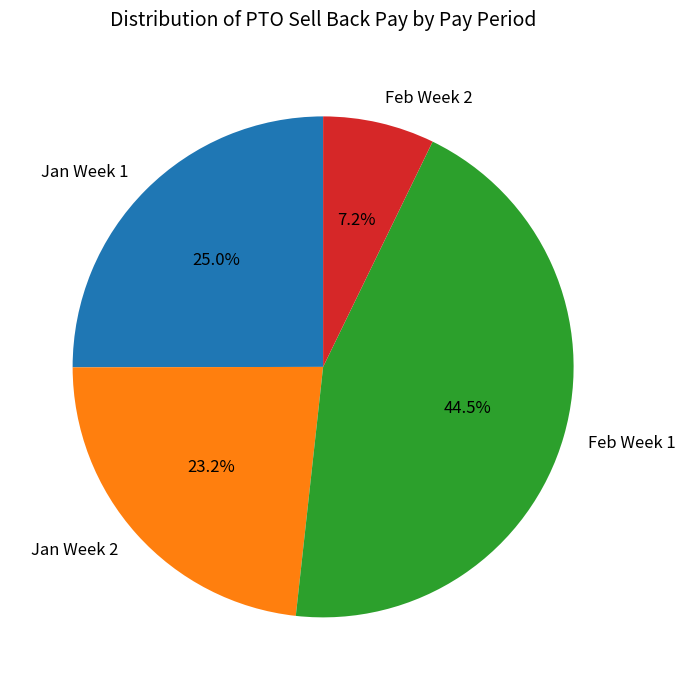

What is the ratio of the value at Jan Week 2 to the value at Jan Week 1?

0.9